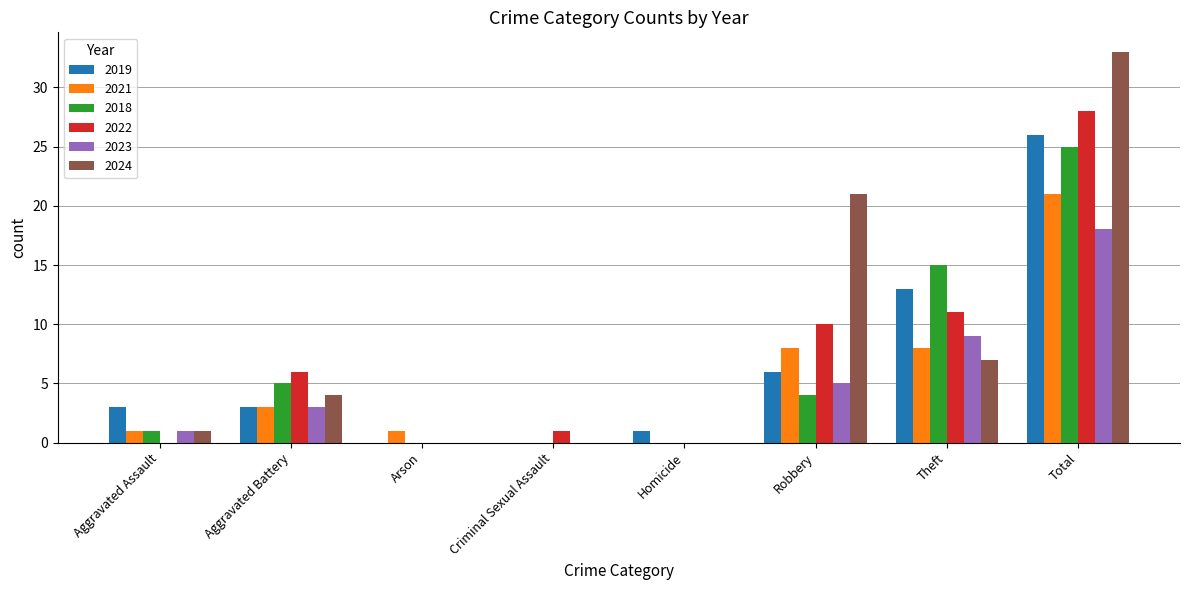

Are the bars horizontal?

No